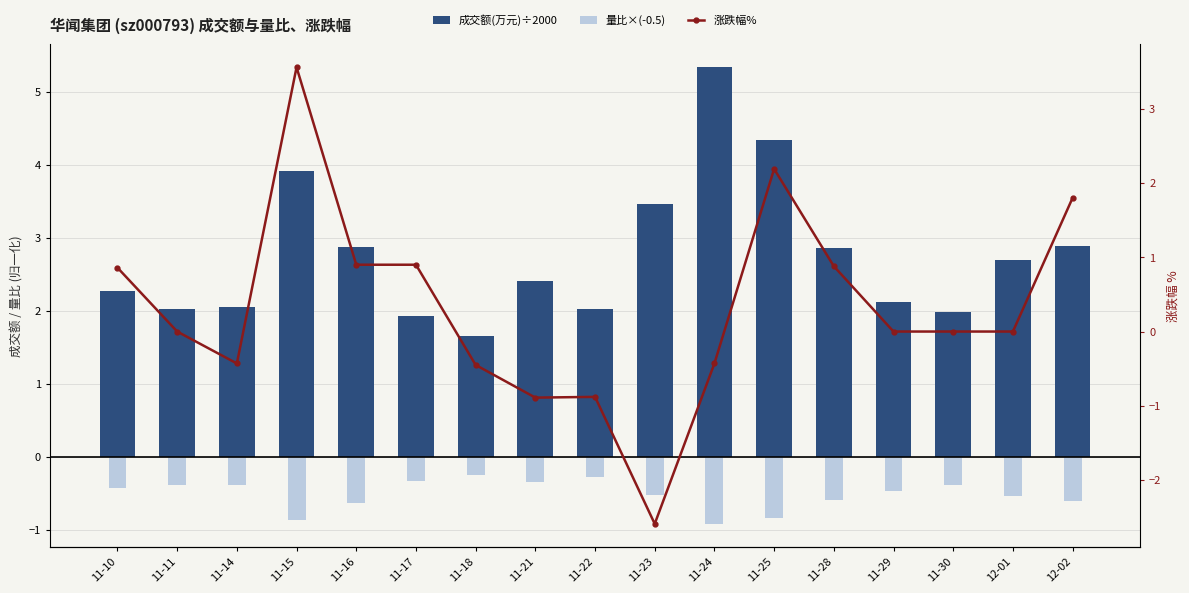

Reading right to left, transcribe all the data shown in this chart.

成交额(万元)÷2000: 12-02=2.9	12-01=2.7	11-30=2.0	11-29=2.1	11-28=2.9	11-25=4.3	11-24=5.3	11-23=3.5	11-22=2.0	11-21=2.4	11-18=1.7	11-17=1.9	11-16=2.9	11-15=3.9	11-14=2.1	11-11=2.0	11-10=2.3
量比×(-0.5): 12-02=-0.6	12-01=-0.5	11-30=-0.4	11-29=-0.5	11-28=-0.6	11-25=-0.8	11-24=-0.9	11-23=-0.5	11-22=-0.3	11-21=-0.3	11-18=-0.2	11-17=-0.3	11-16=-0.6	11-15=-0.9	11-14=-0.4	11-11=-0.4	11-10=-0.4
涨跌幅%: 12-02=1.8	12-01=0.0	11-30=0.0	11-29=0.0	11-28=0.9	11-25=2.2	11-24=-0.4	11-23=-2.6	11-22=-0.9	11-21=-0.9	11-18=-0.5	11-17=0.9	11-16=0.9	11-15=3.6	11-14=-0.4	11-11=0.0	11-10=0.9